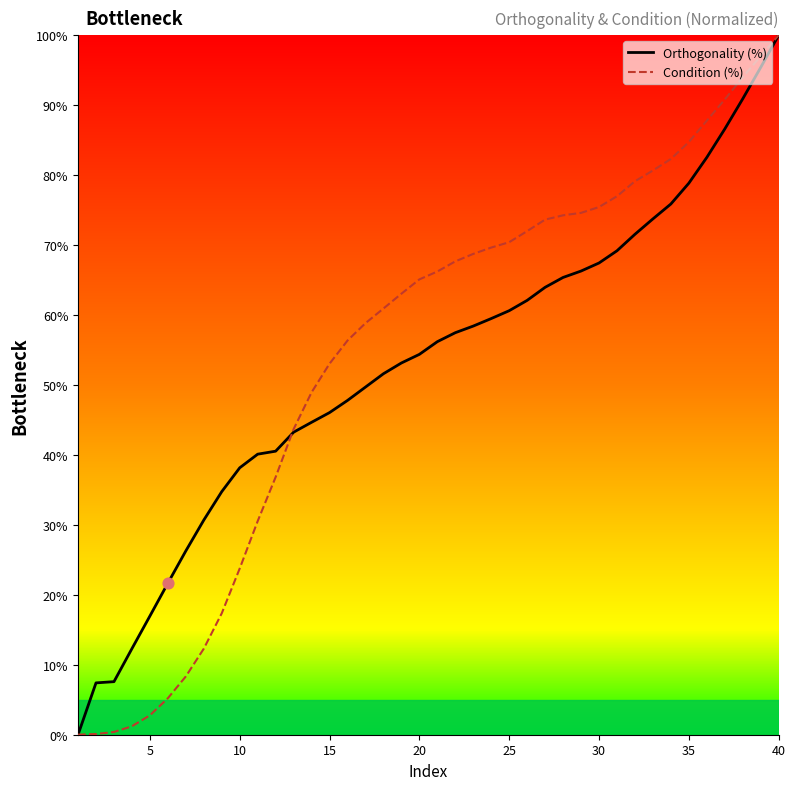

Which series has the largest Y range (max minus min)?

Orthogonality (%)